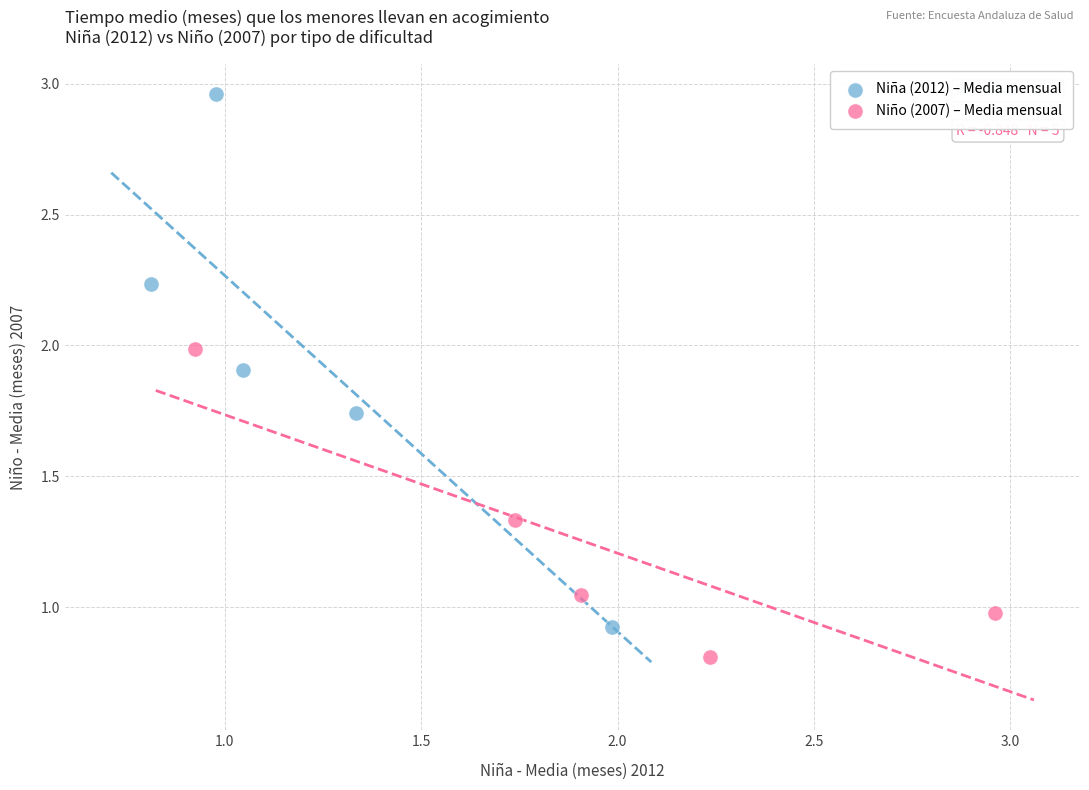

Which series has the widest spread of Y values?

Niña (2012) – Media mensual